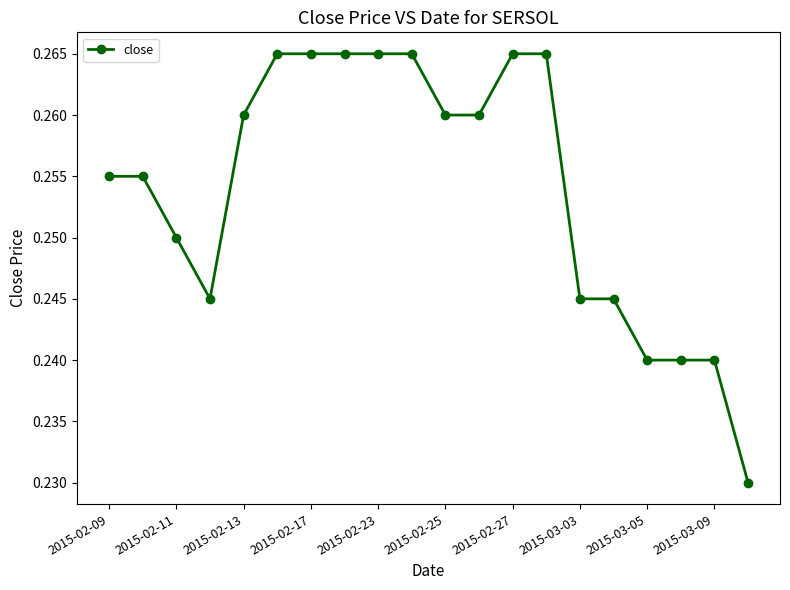

Count the values in the range 0 to 1.

20